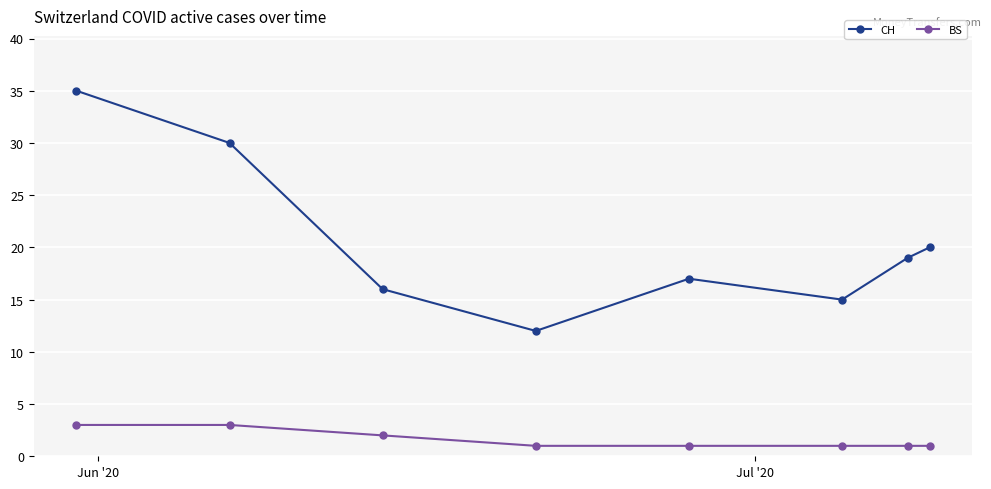

Rank the series by their average value, from lowest to highest.

BS, CH